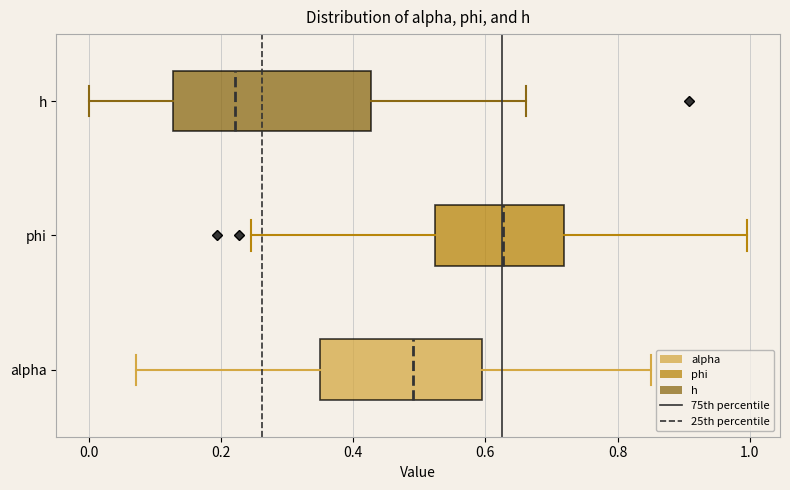

Reading bottom to top, read every box against the x-axis: the position of its median line, the range the box covers, and the ends of its whiskers. The values are not printed on the chart, so give them approximately, as read against the axis.

alpha: median 0.50, box 0.34 to 0.60, whiskers 0.08 to 0.86
phi: median 0.62, box 0.52 to 0.72, whiskers 0.24 to 1.00
h: median 0.22, box 0.12 to 0.42, whiskers 0.00 to 0.66